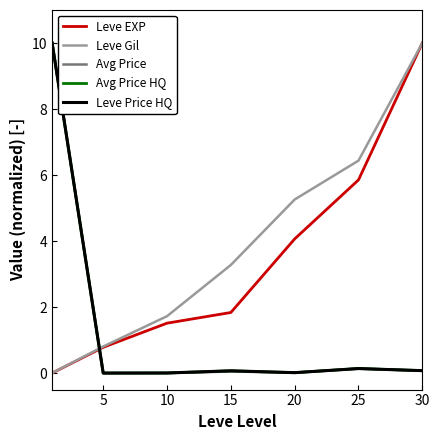

Does the chart have visible grid lines?

No